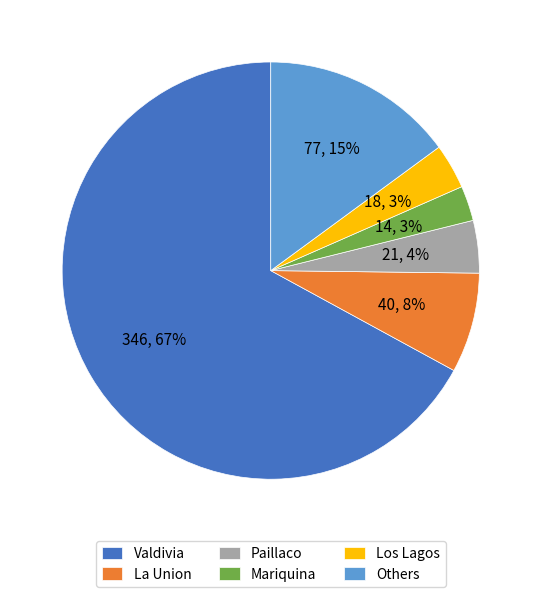

True or false: Paillaco accounts for 4% of the total.

True